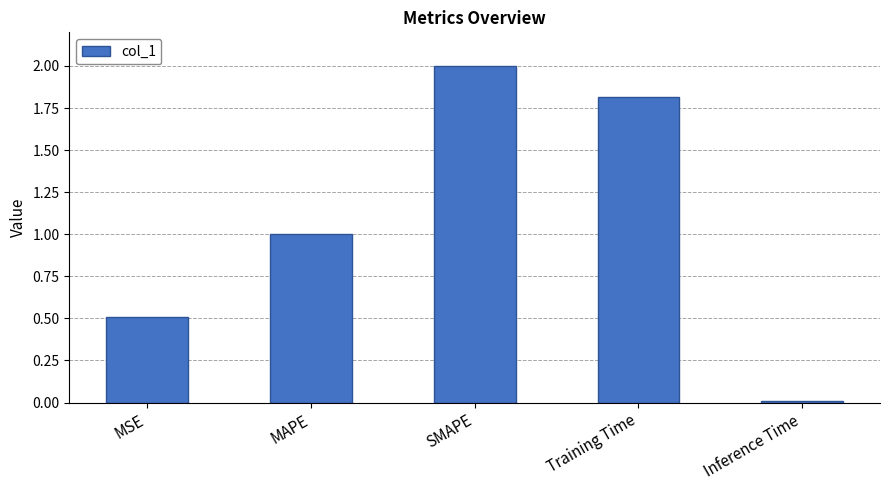

The chart shows a value of 1.0 at MAPE. True or false?

True